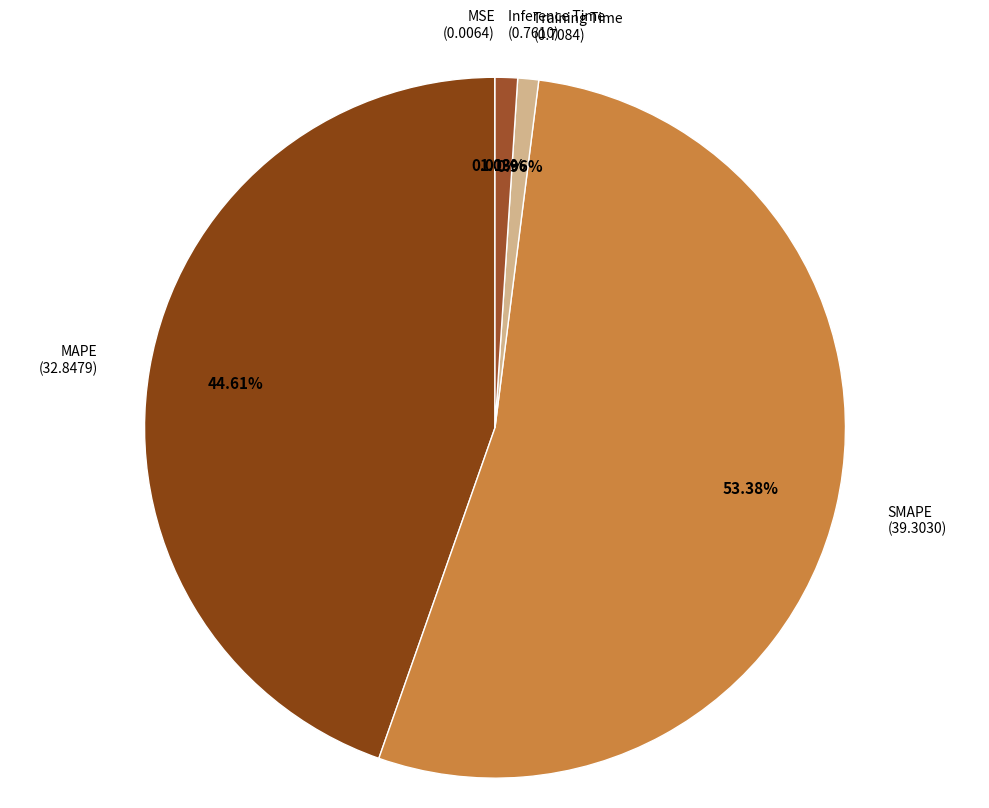

What is the smallest slice in the pie chart?

MSE